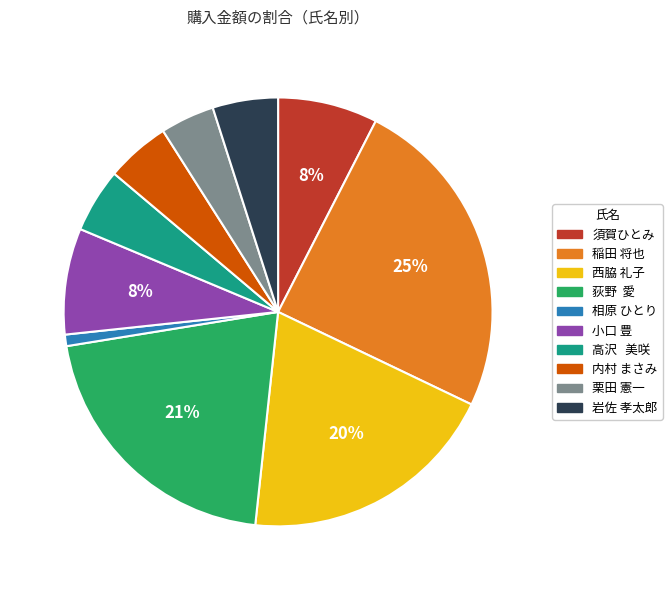

Is the sum of 内村 まさみ and 栗田 憲一 greater than half?

No